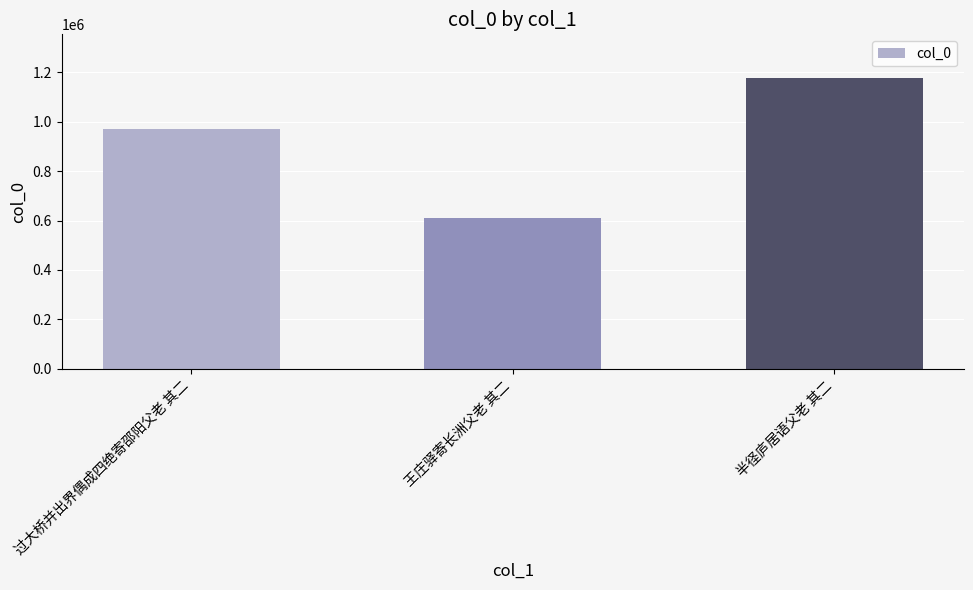

Rank the categories by value from highest to lowest.

半径庐居语父老 其二, 过大桥并出界偶成四绝寄邵阳父老 其二, 王庄驿寄长洲父老 其二